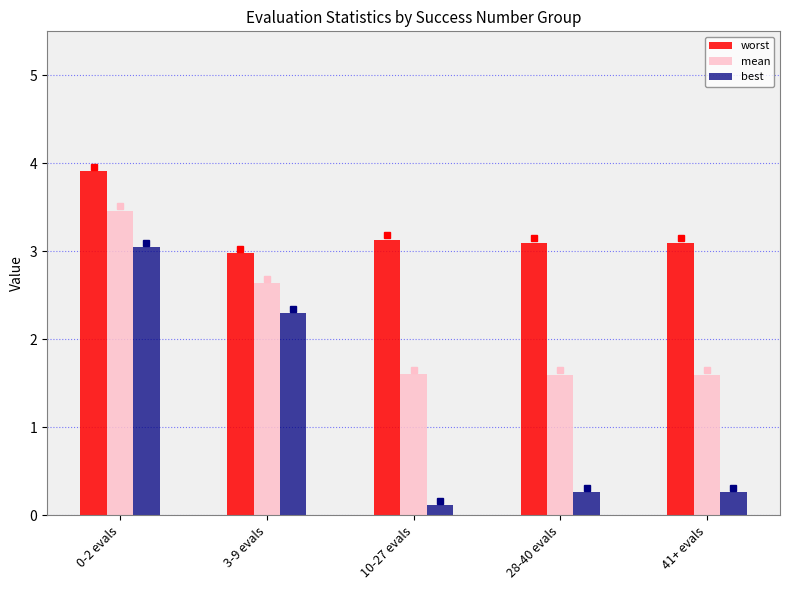

What is the spread (max minus min) of values at 0-2 evals?

0.9